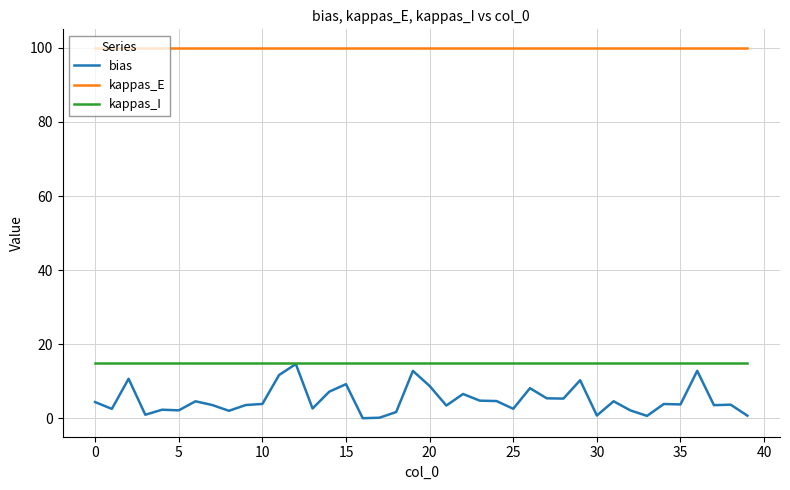

Which series has the largest range (max minus min)?

bias